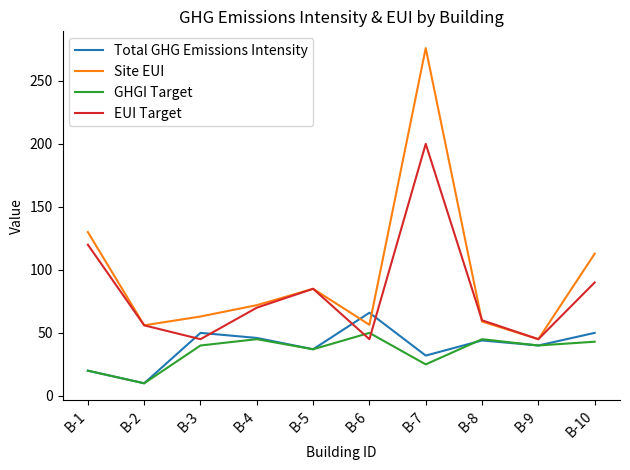

Does the chart display data point markers on the line(s)?

No